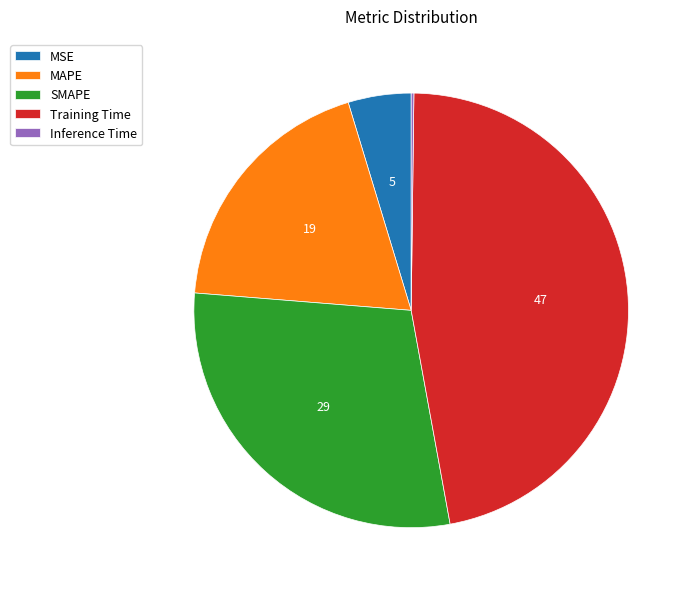

Is it true that SMAPE is 29% of the pie?

True